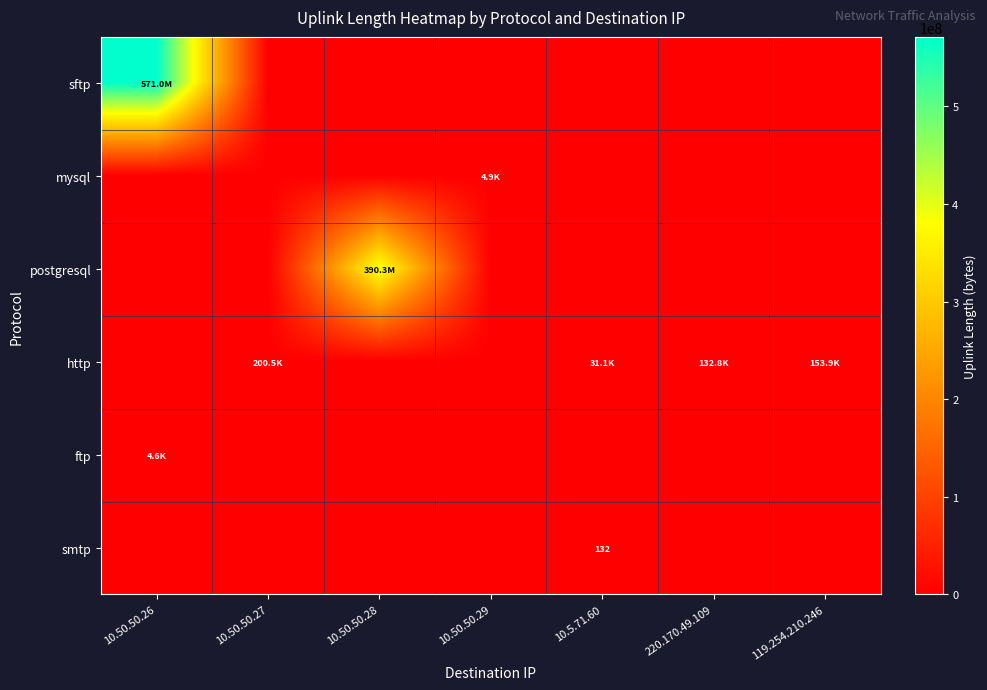

What is the sum of all sftp values?

570958114